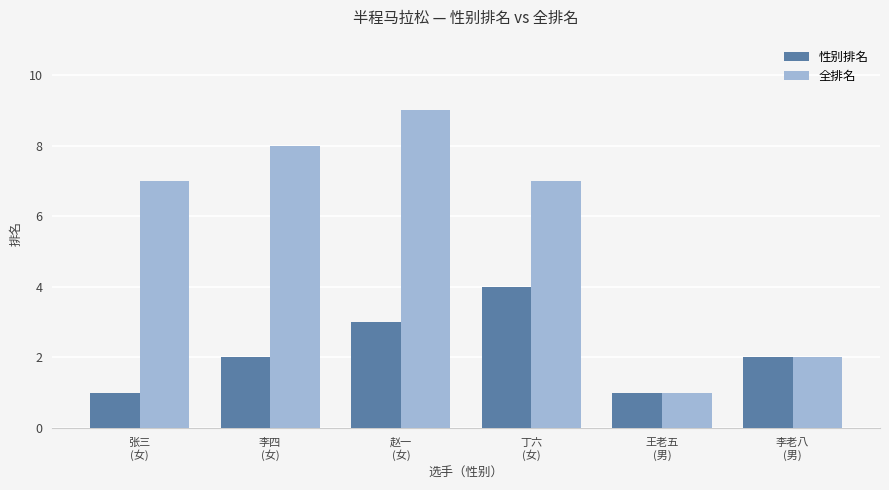

List the series in order of their overall mean, highest first.

全排名, 性别排名